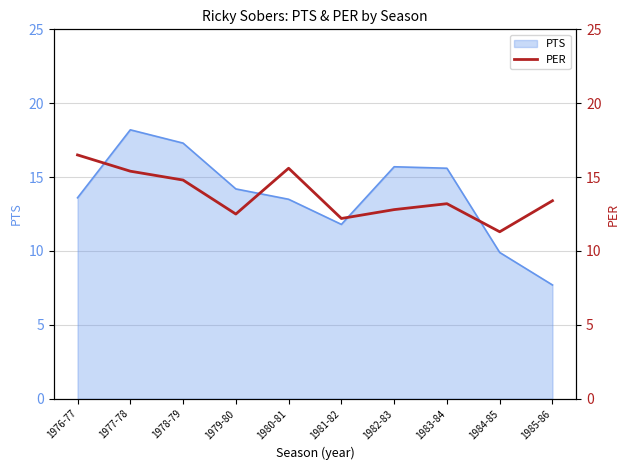

How many data points are above 13?

6